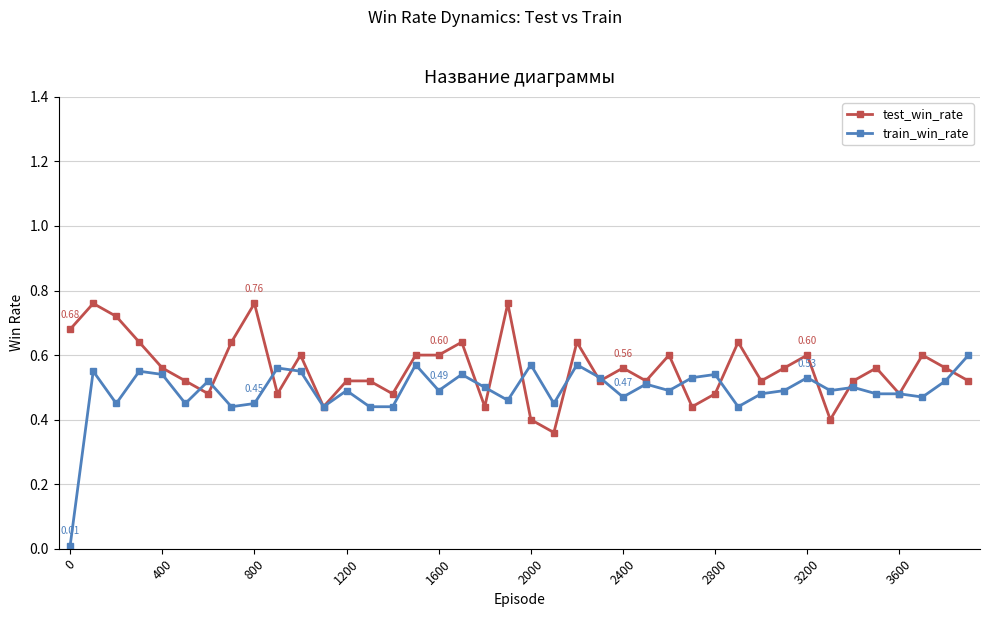

True or false: train_win_rate has more than 2 points higher than both neighbors.

True